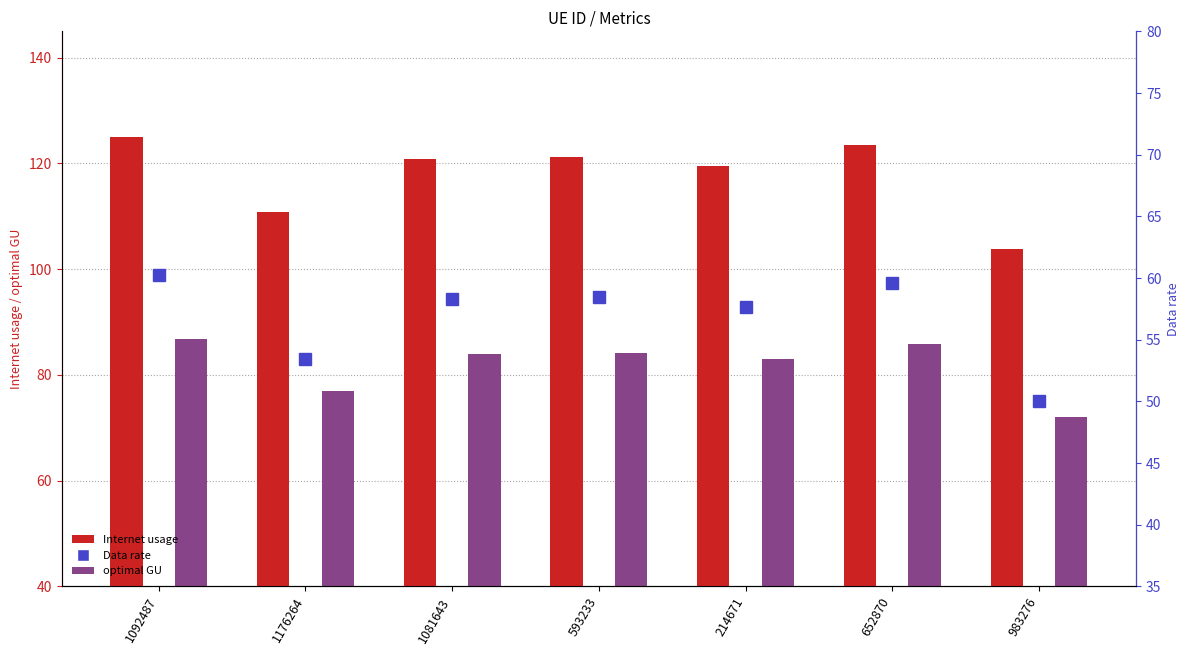

What value does the optimal GU series have at 214671?

83.0